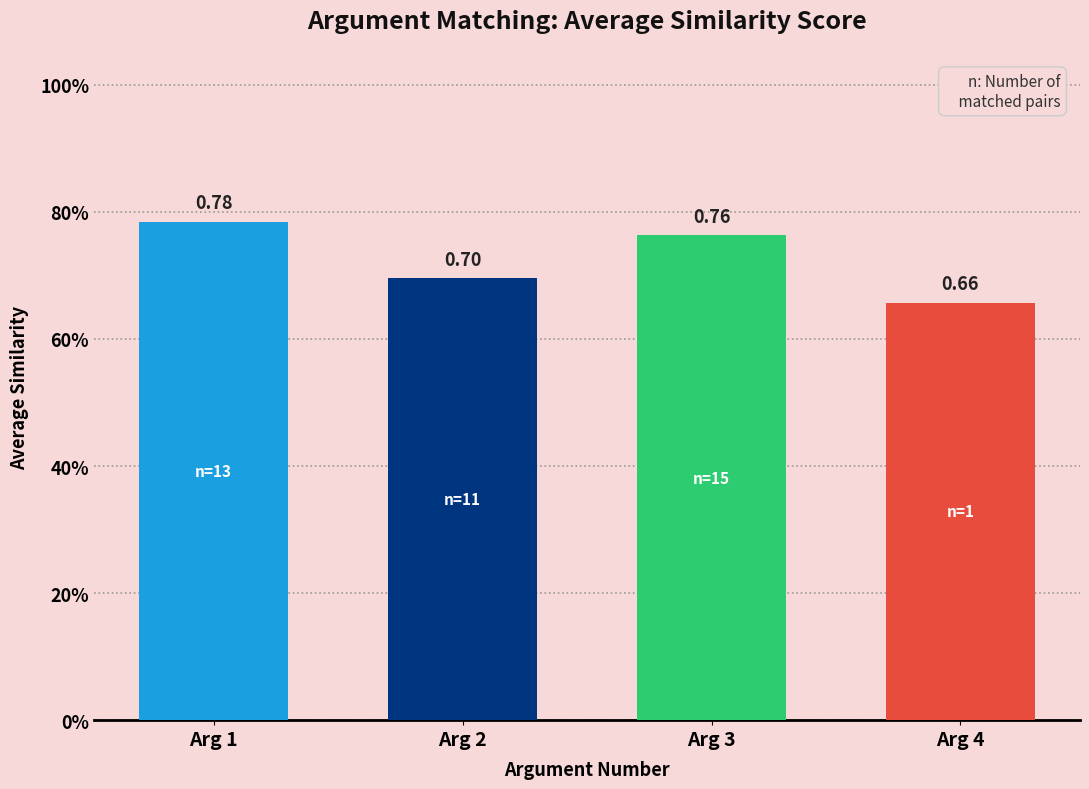

Rank the categories by value from lowest to highest.

Arg 4, Arg 2, Arg 3, Arg 1